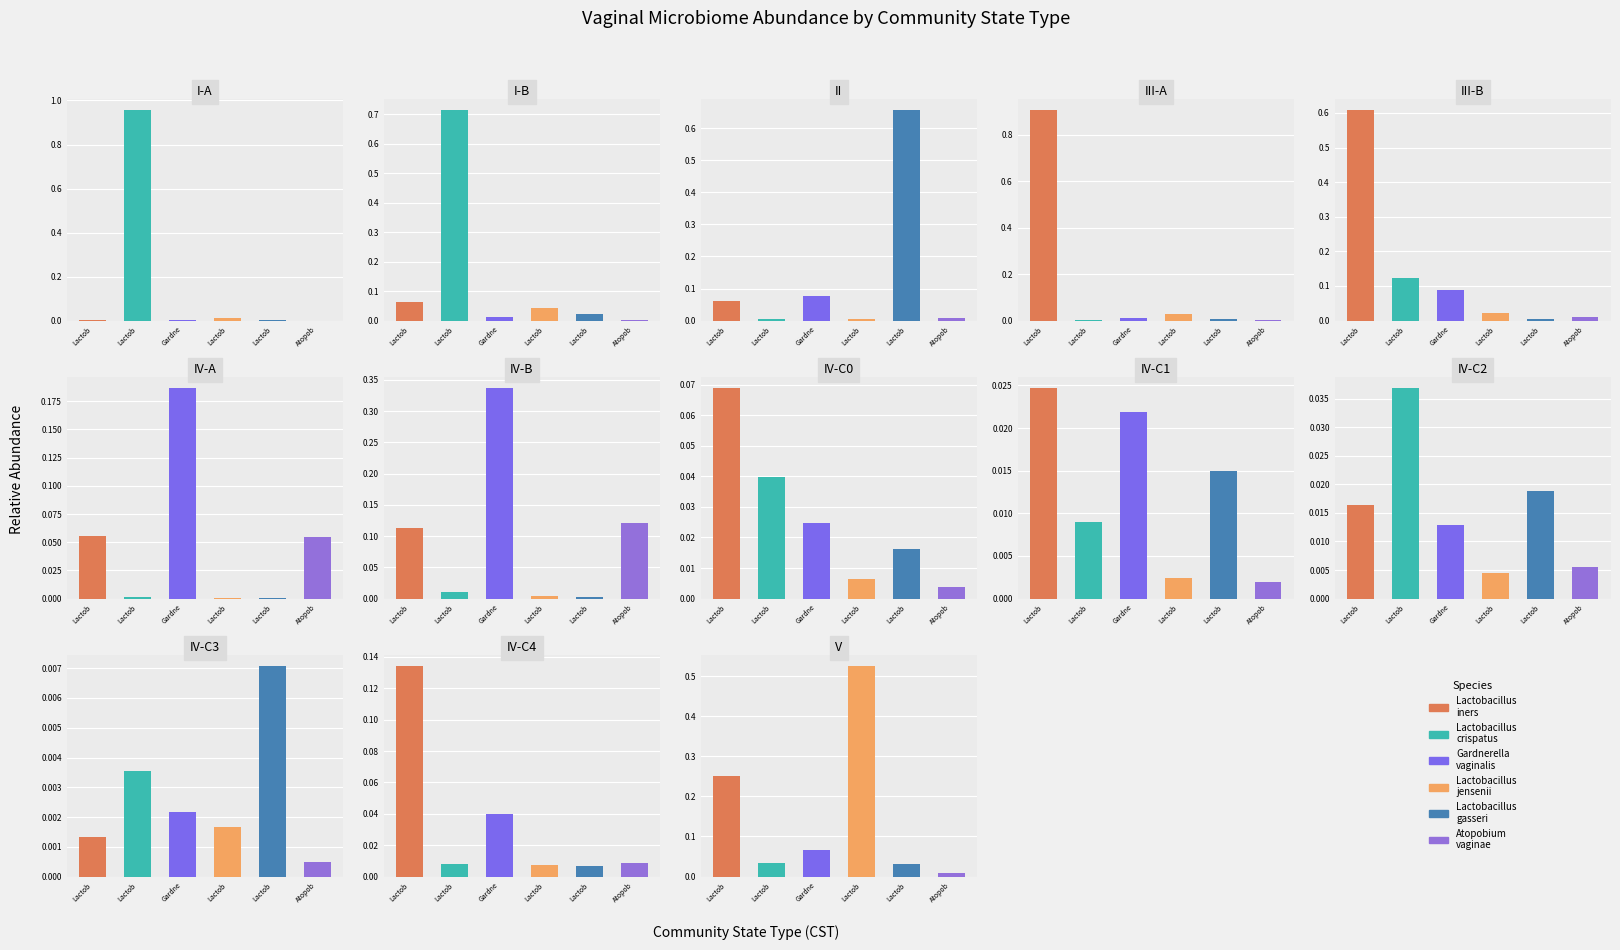

What position from the left is I-A?

1